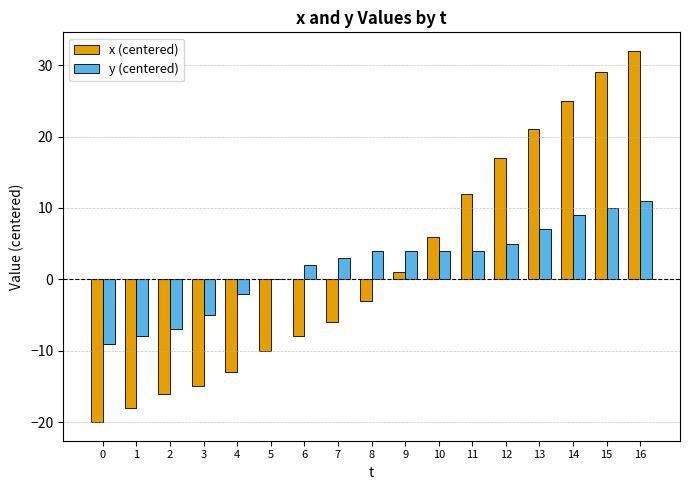

Between 10 and 16, which series saw the biggest shift?

x (centered)